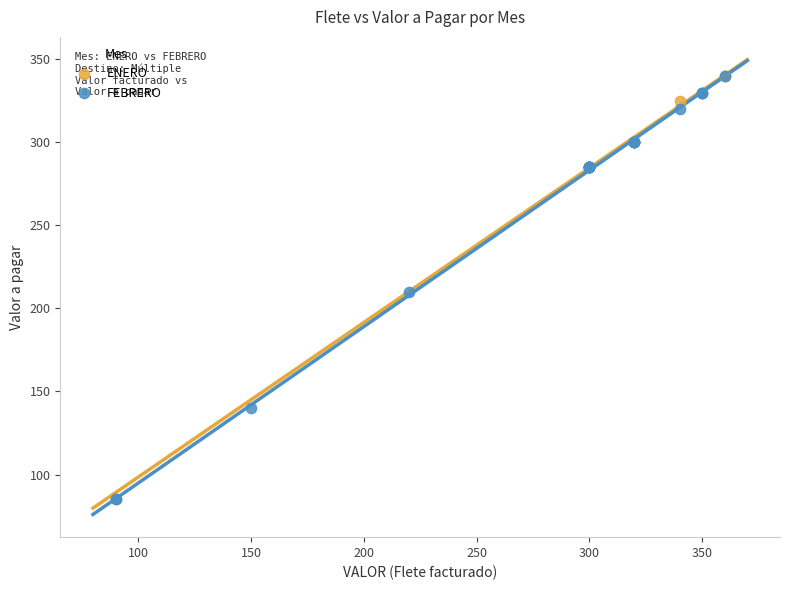

Which series has the widest spread of Y values?

FEBRERO